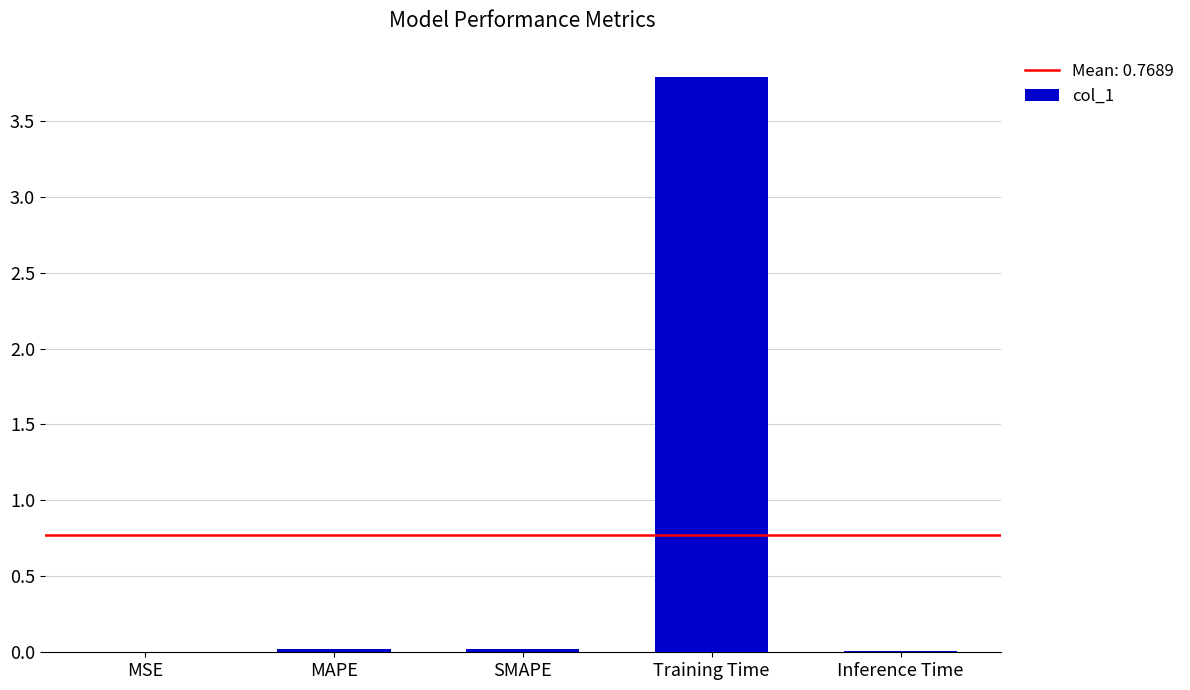

The chart shows a value of 1.3 at Training Time. True or false?

False